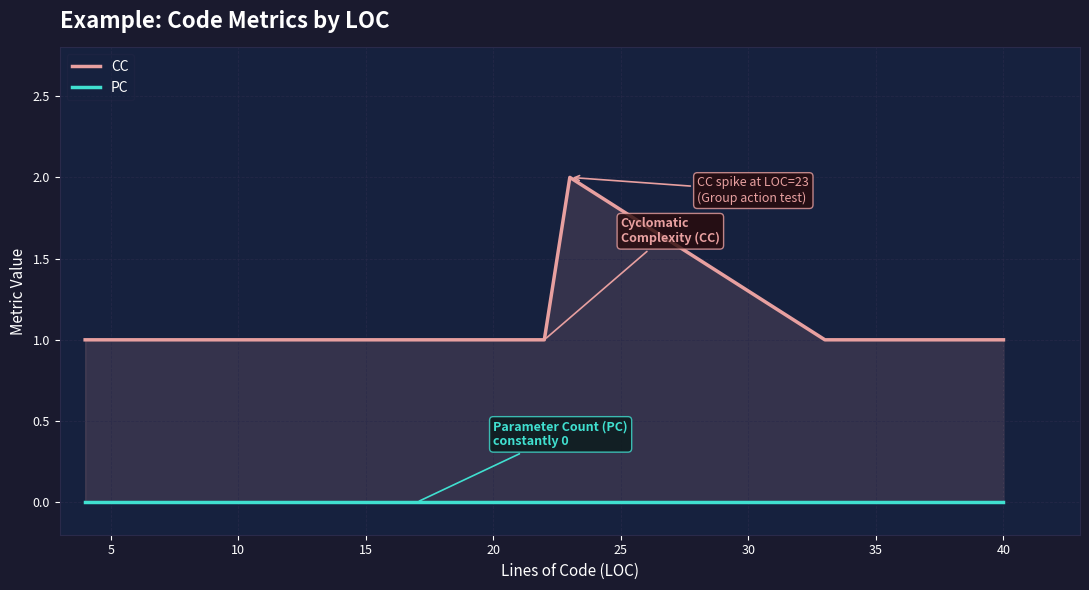

What is the label of the 18th point from the left?

40